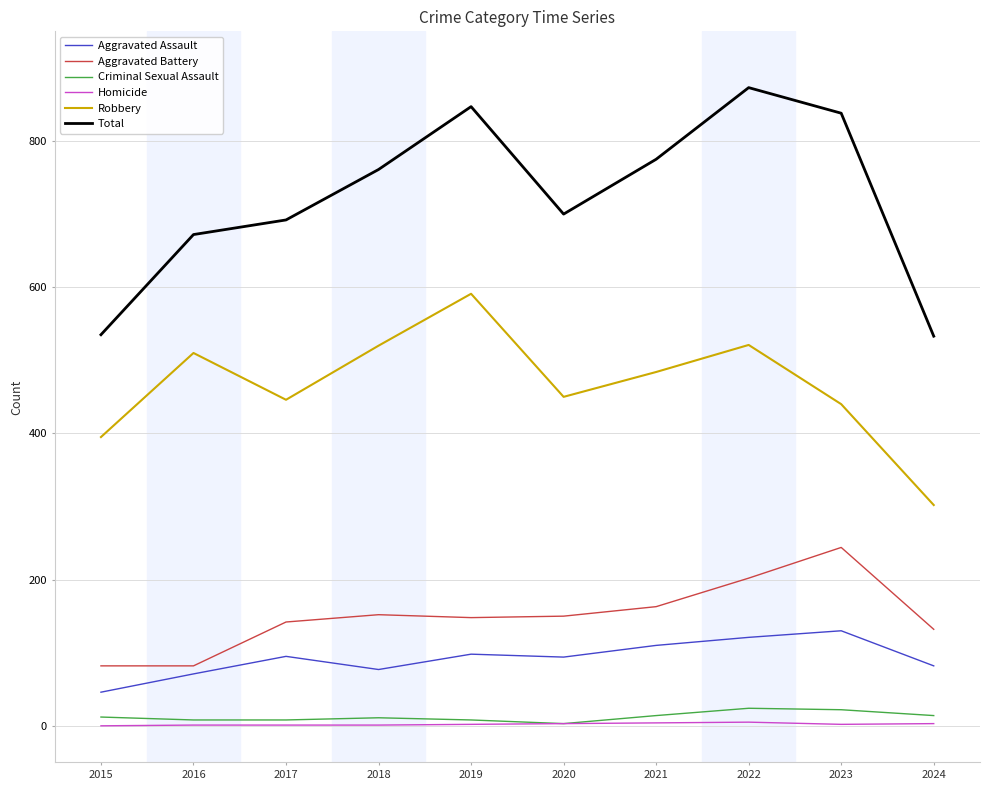

At which category is the sum across all series the highest?

2022